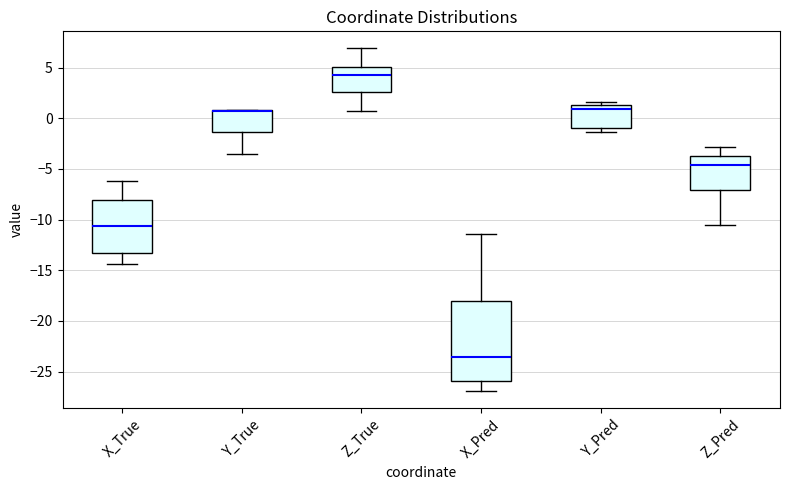

Reading left to right, transcribe this box plot: for each box, give where its median line is, the range the box spans, and where its two whiskers end, as read against the y-axis. The values are not printed on the chart, so give them approximately, as read against the axis.

X_True: median -10.5, box -13.5 to -8.0, whiskers -14.5 to -6.0
Y_True: median 0.5 (drawn on the box's upper edge), box -1.5 to 1.0, whiskers -3.5 to 1.0
Z_True: median 4.0, box 2.5 to 5.0, whiskers 0.5 to 7.0
X_Pred: median -23.5, box -26.0 to -18.0, whiskers -27.0 to -11.5
Y_Pred: median 1.0, box -1.0 to 1.5, whiskers -1.5 to 1.5 (just above the box's upper edge)
Z_Pred: median -4.5, box -7.0 to -3.5, whiskers -10.5 to -3.0